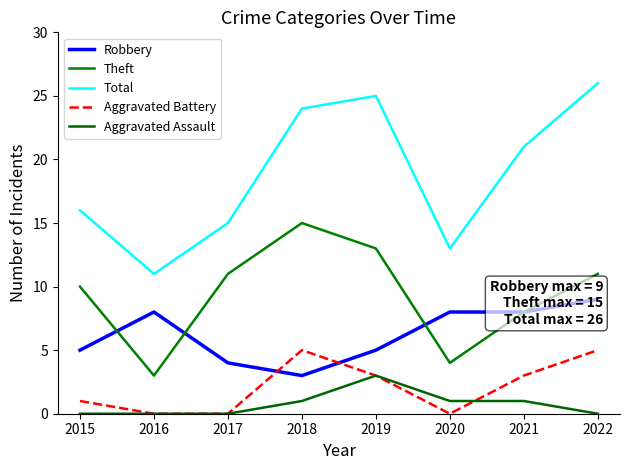

At how many categories does at least one series exceed 20?

4